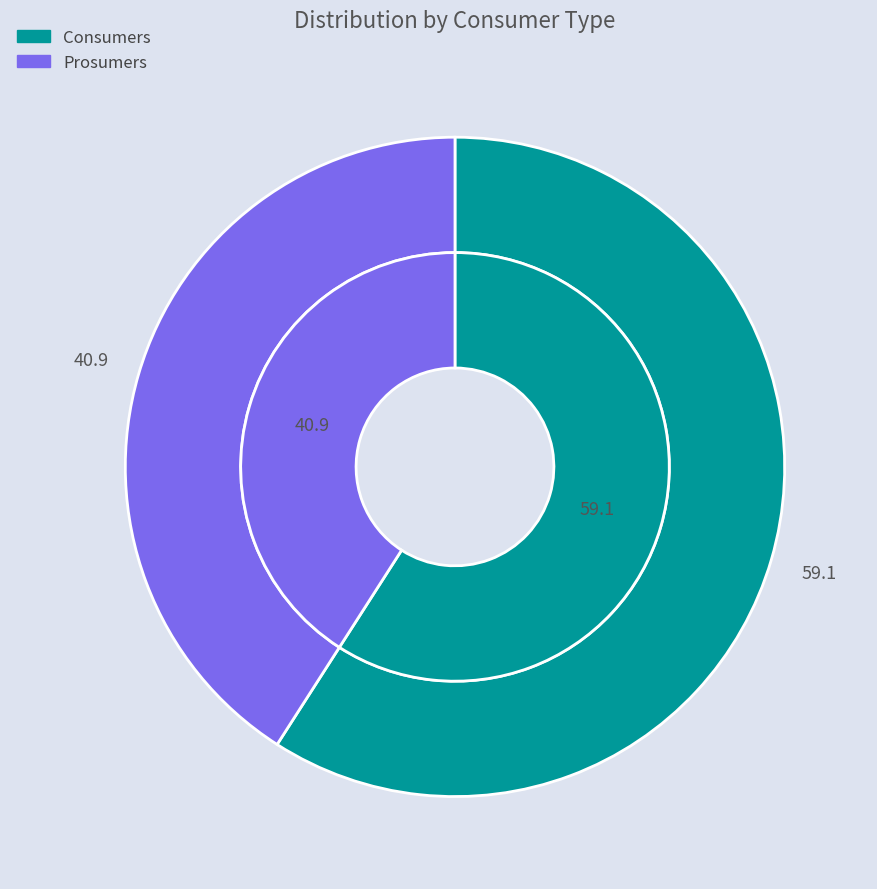

To the nearest percent, what is the combined percentage of Consumers and Prosumers?

100%